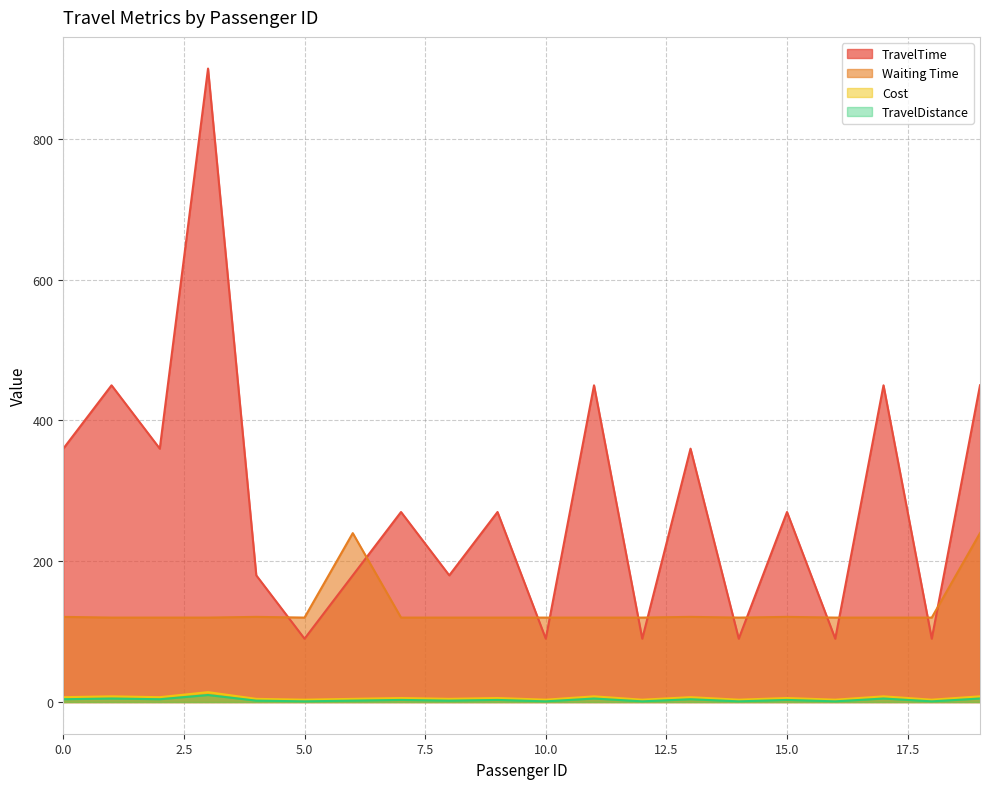

What is the maximum value for Waiting Time?

240.0